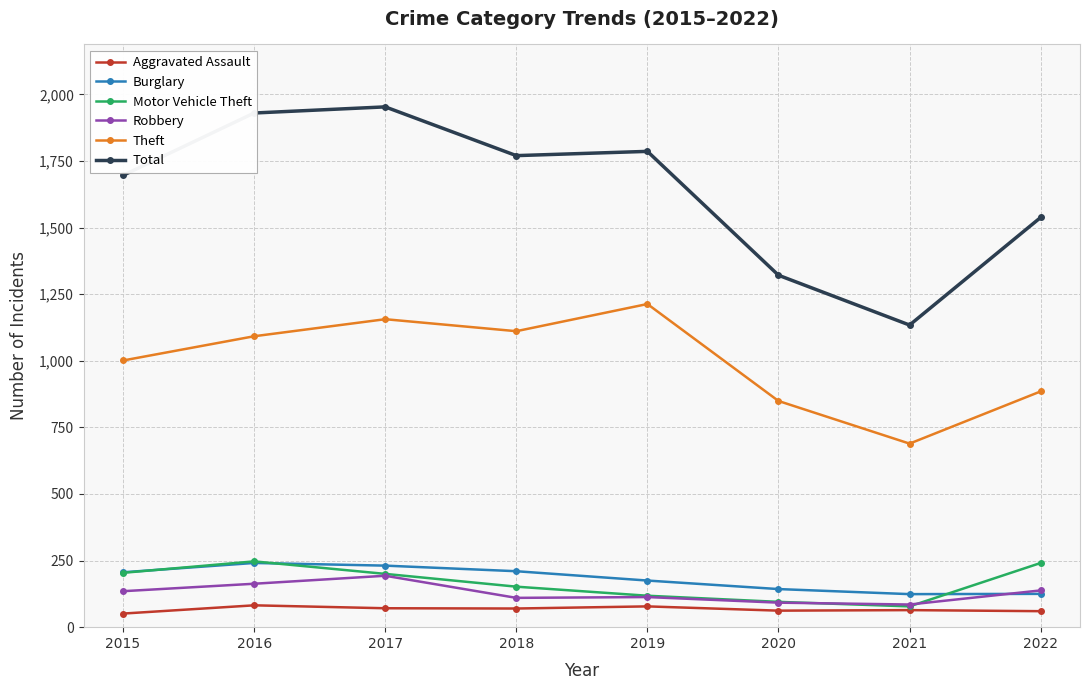

True or false: Robbery and Theft intersect in this chart.

False